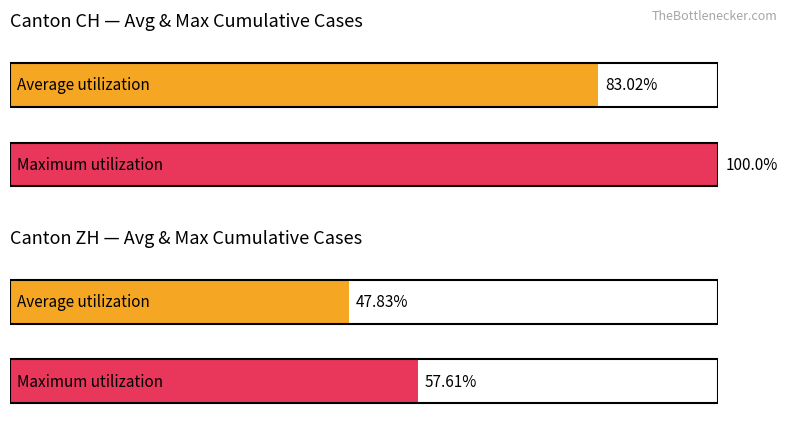

At which category is the sum across all series the highest?

CH